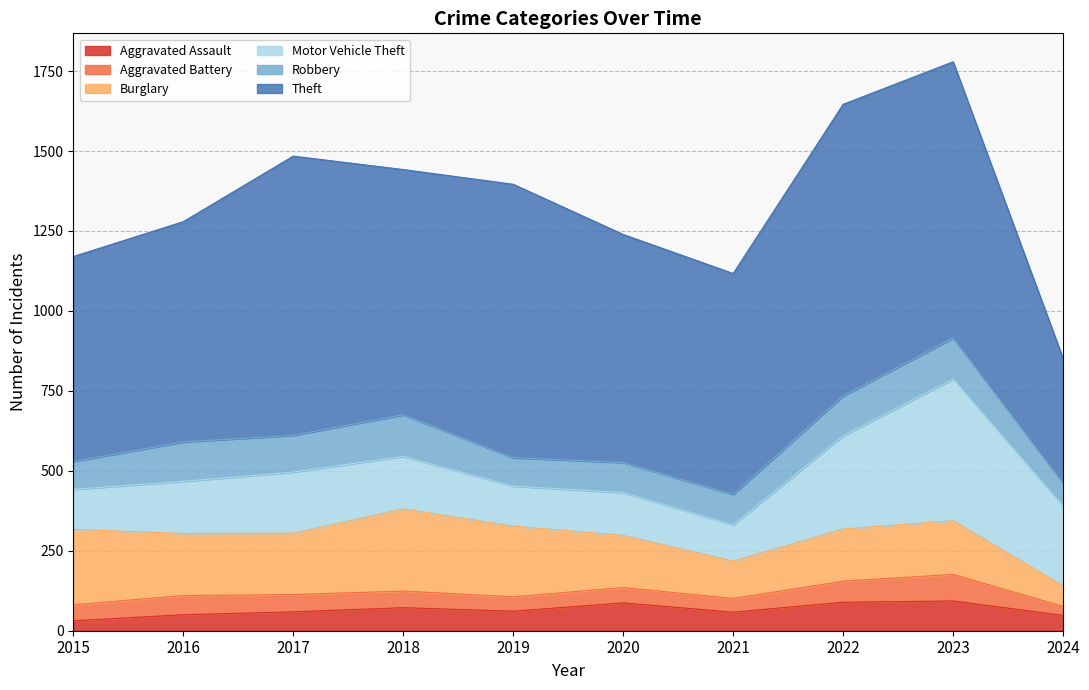

Reading left to right, what are all the values shown in this chart?

Aggravated Assault: 31	50	59	72	61	87	58	89	93	48
Aggravated Battery: 50	60	54	52	45	48	43	66	83	28
Burglary: 236	194	192	257	221	163	117	163	168	65
Motor Vehicle Theft: 125	163	191	164	125	134	113	291	443	249
Robbery: 87	123	115	130	89	94	95	125	128	71
Theft: 641	689	873	767	855	713	691	912	864	390